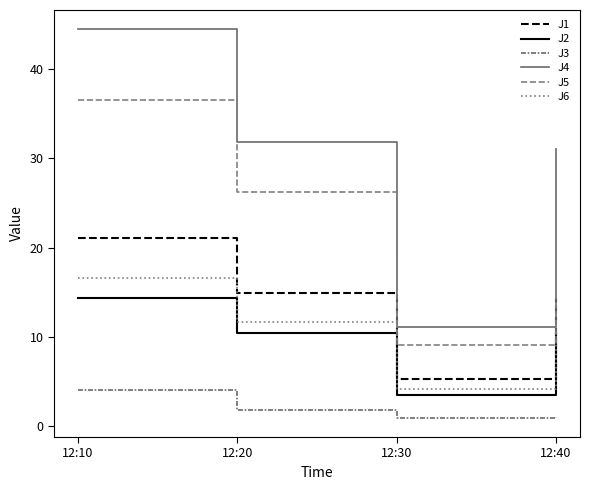

Is this an area chart (filled region under the line)?

No